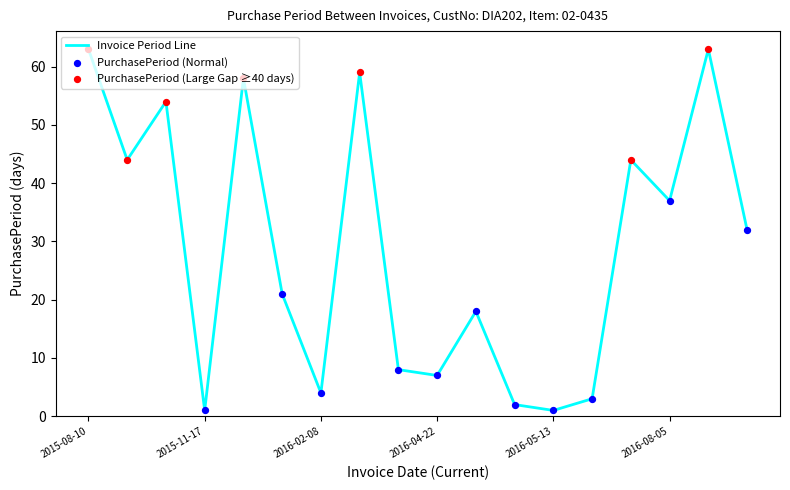

What is the difference between the maximum and minimum values?

62